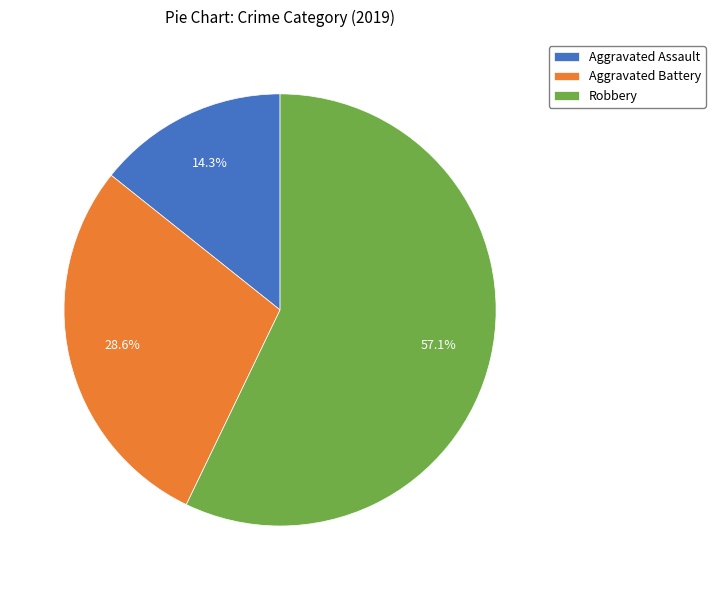

What is the ratio of the value at Aggravated Battery to the value at Robbery?

0.5